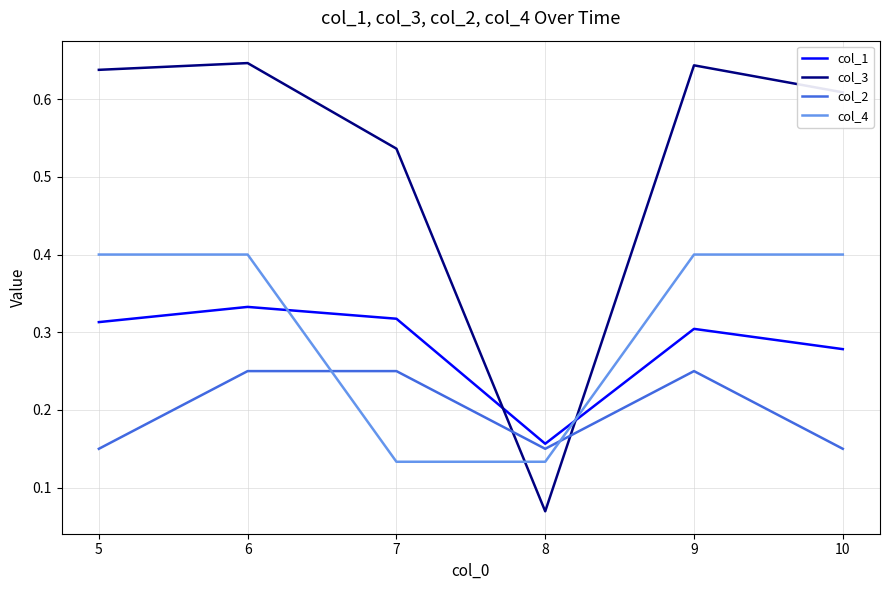

Which label corresponds to the smallest value in the chart?

8